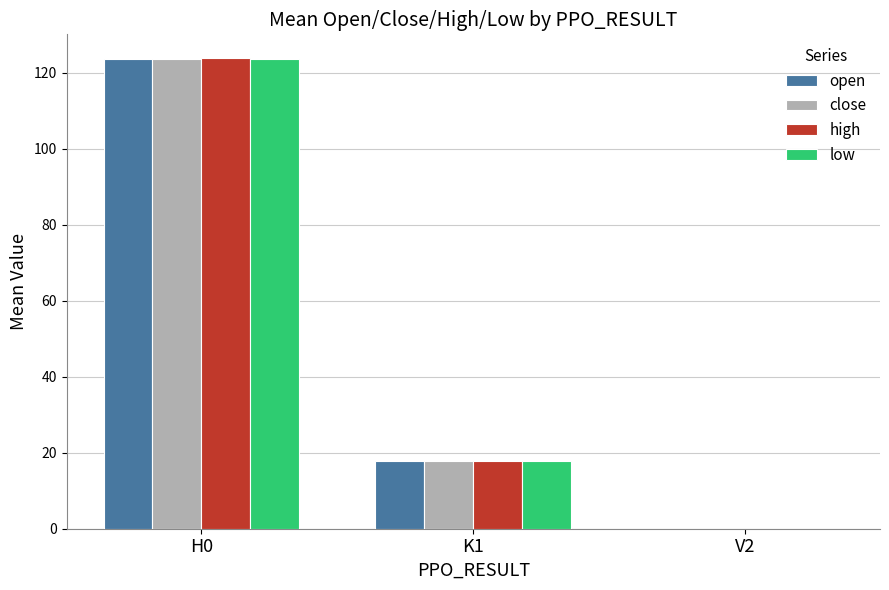

True or false: open has a value of 203.6 at H0.

False